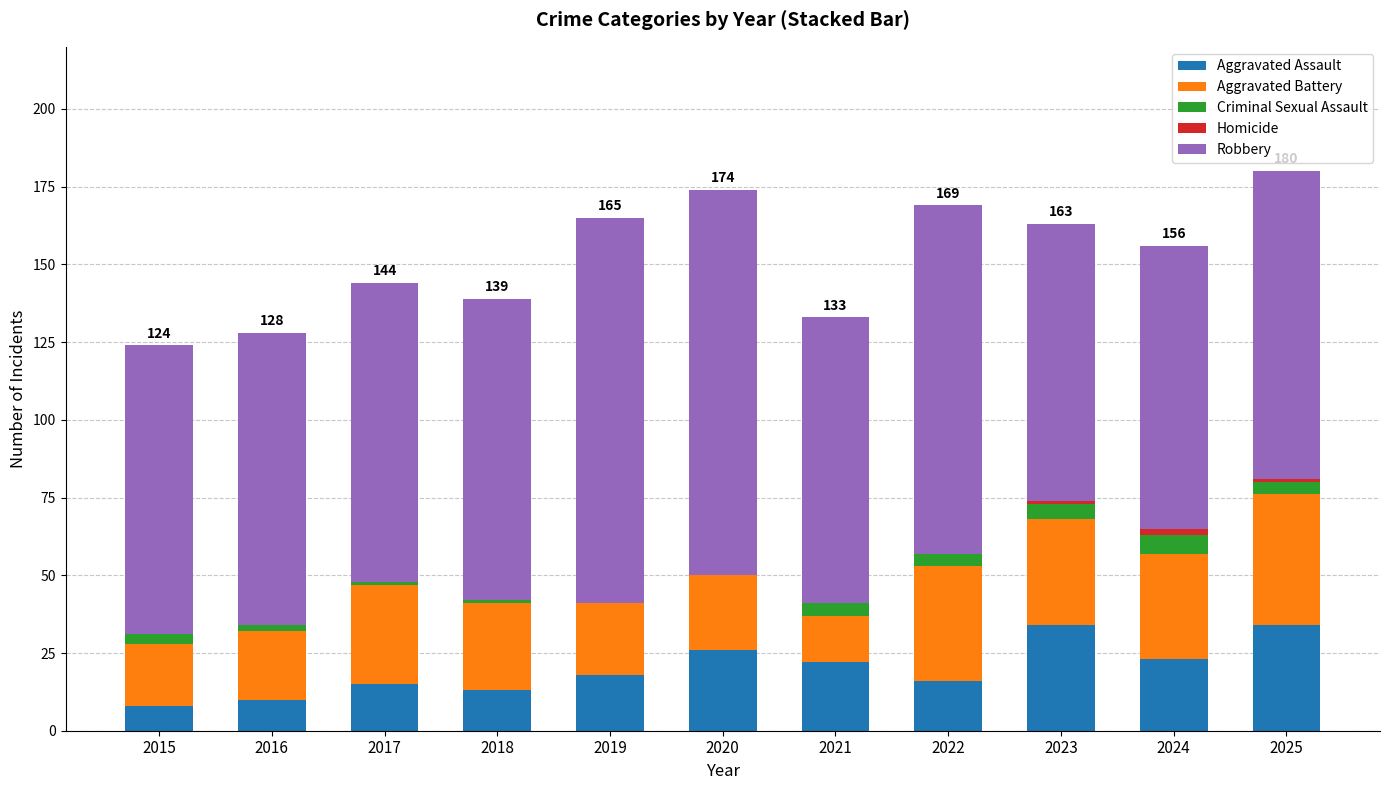

What is the highest value of the Aggravated Assault series?

34